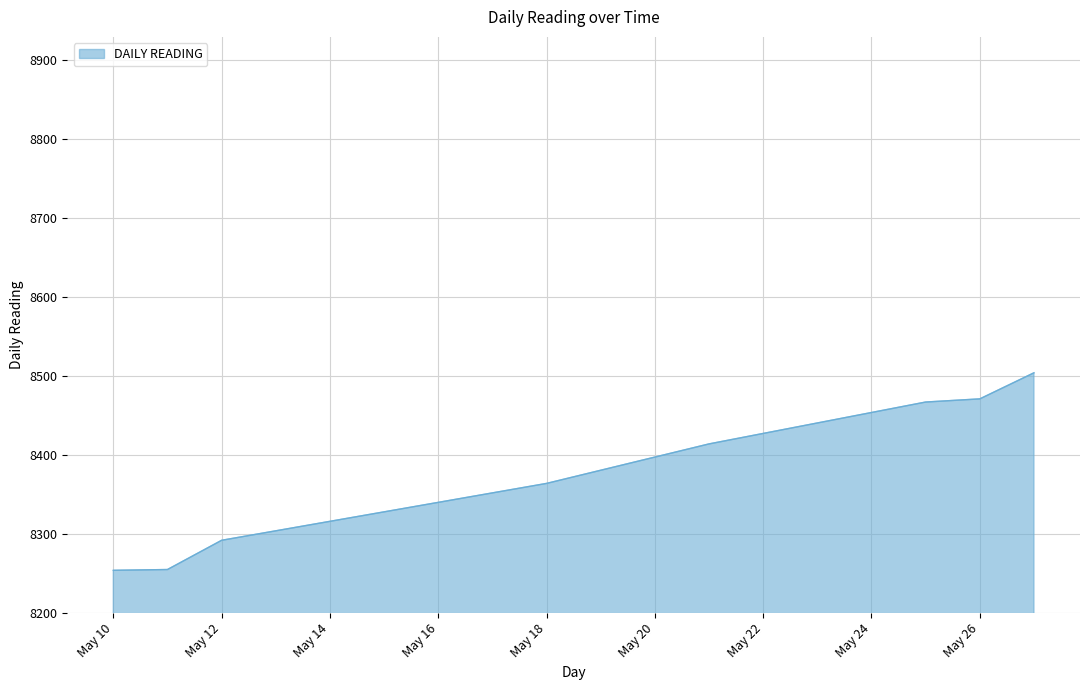

What is the difference between the maximum and minimum values?

250